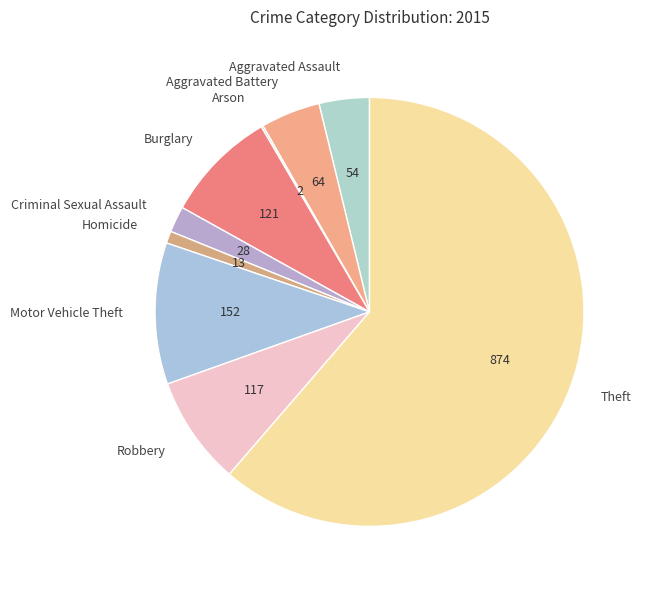

Is it true that Robbery is 15% of the pie?

False